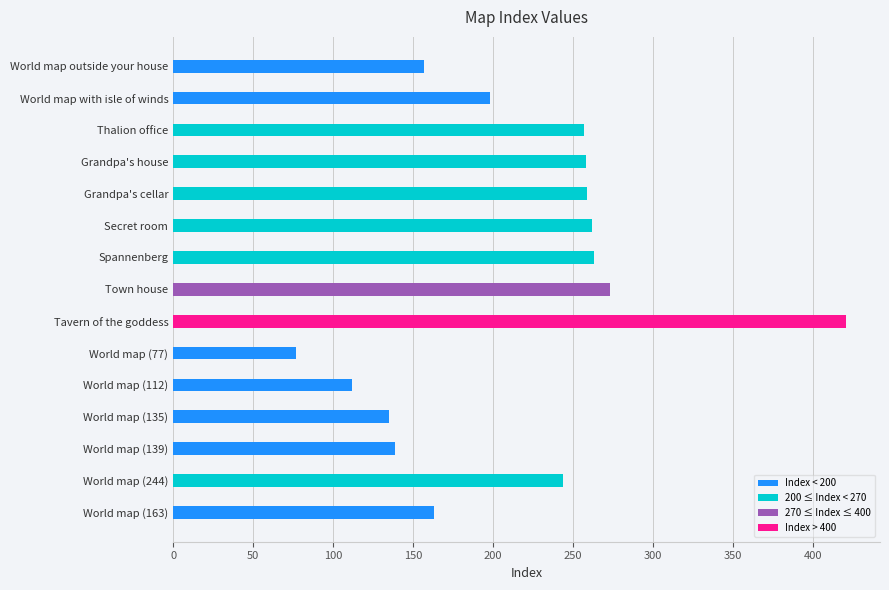

What is the difference between the maximum and second lowest values?

309